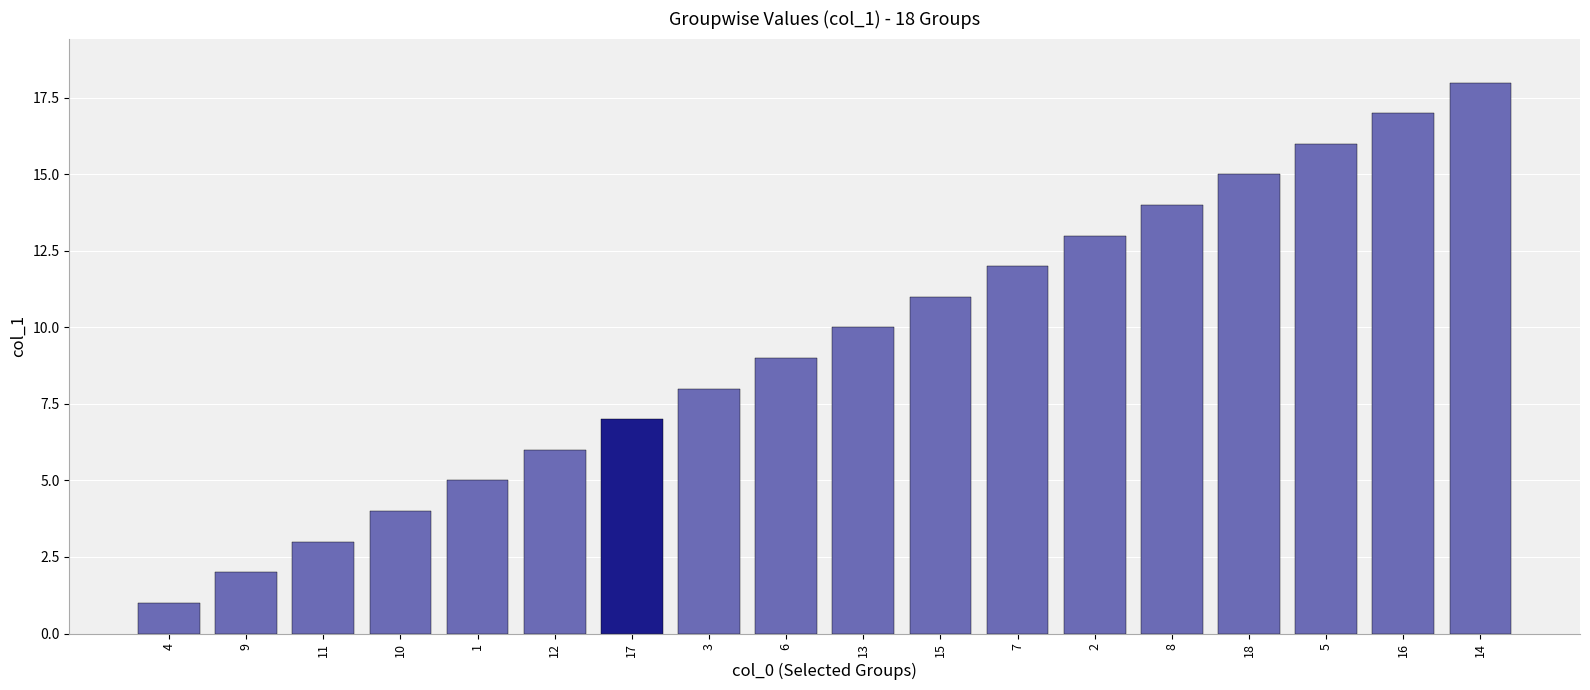

Rank the categories by value from highest to lowest.

14, 16, 5, 18, 8, 2, 7, 15, 13, 6, 3, 17, 12, 1, 10, 11, 9, 4